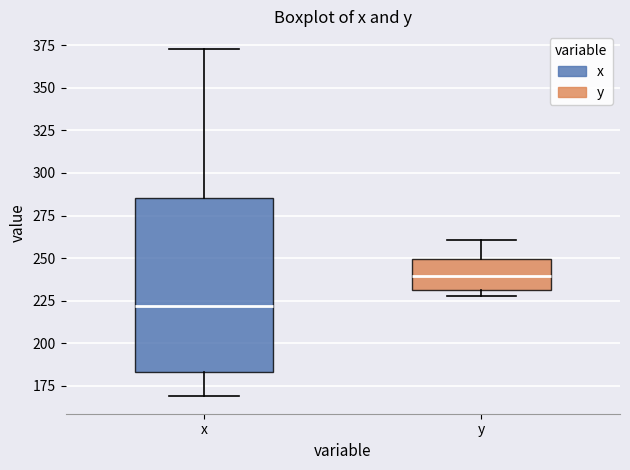

Which box is the tallest, from its lower edge to its upper edge?

x